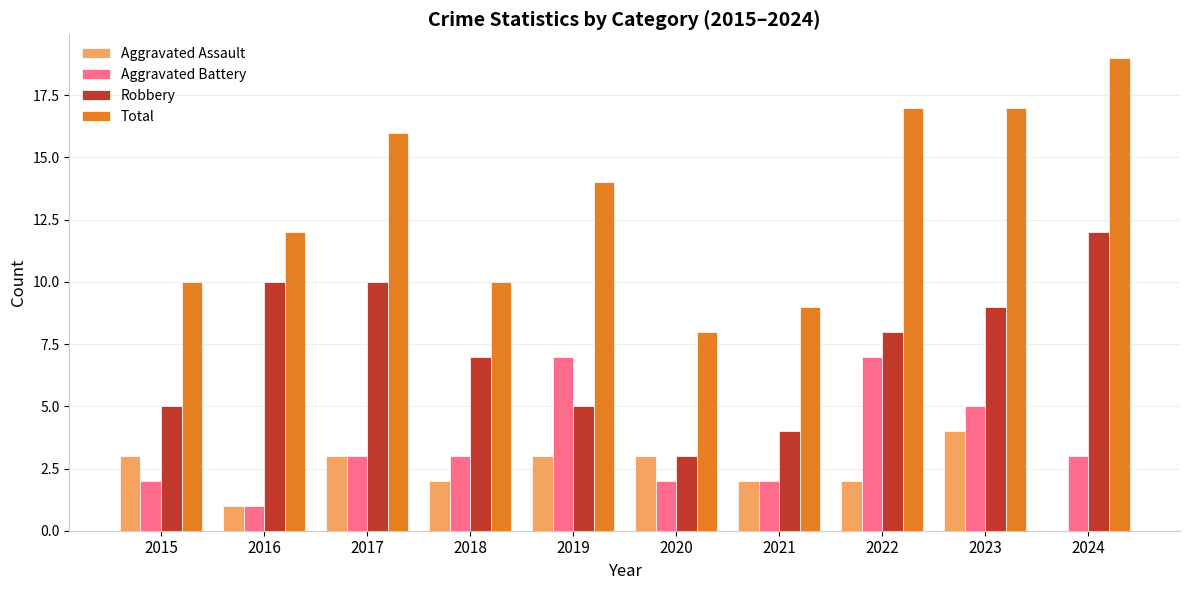

What are all the series names shown in the legend?

Aggravated Assault, Aggravated Battery, Robbery, Total